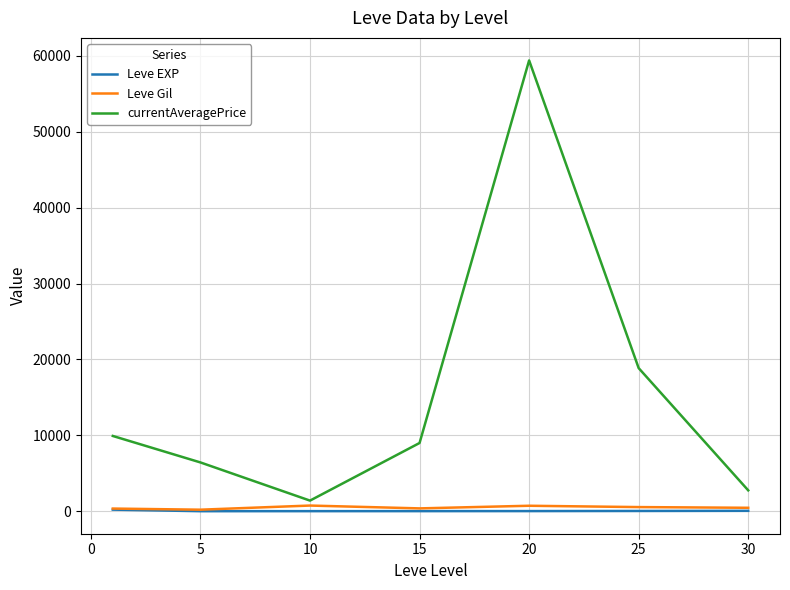

True or false: Leve EXP and currentAveragePrice intersect in this chart.

False